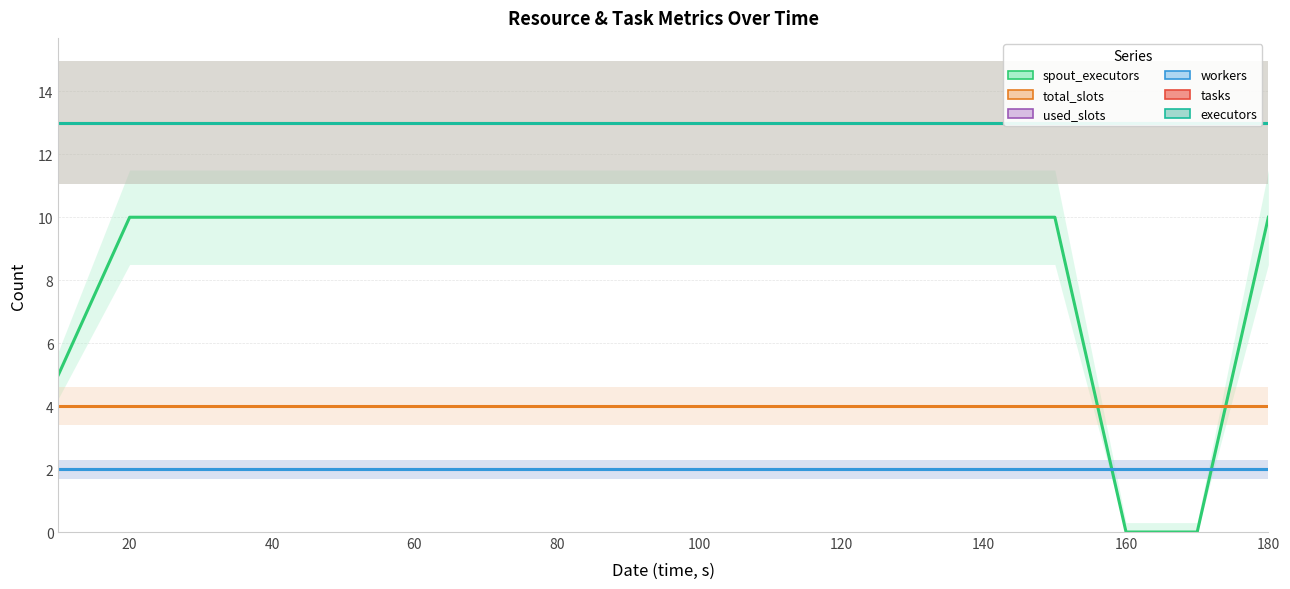

What are all the series names shown in the legend?

spout_executors, total_slots, used_slots, workers, tasks, executors